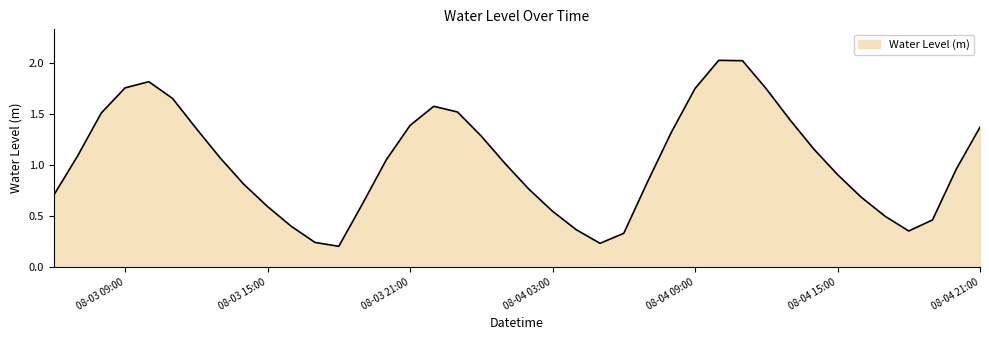

Does the chart display data point markers on the line(s)?

No